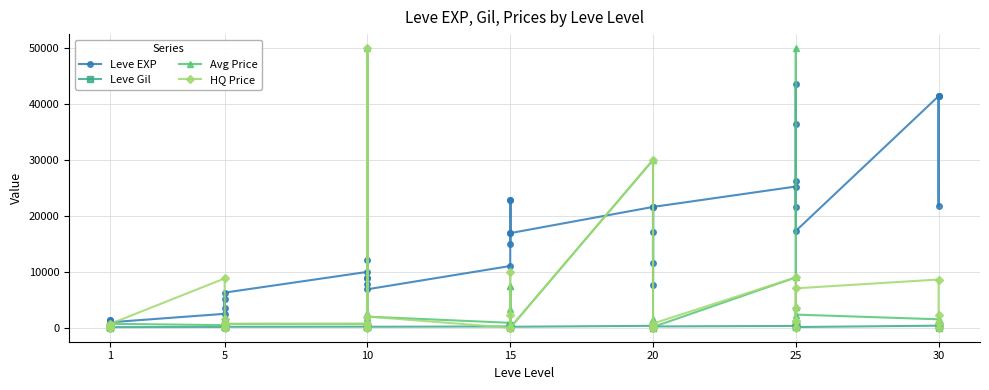

Which series has the largest total across all categories?

Leve EXP